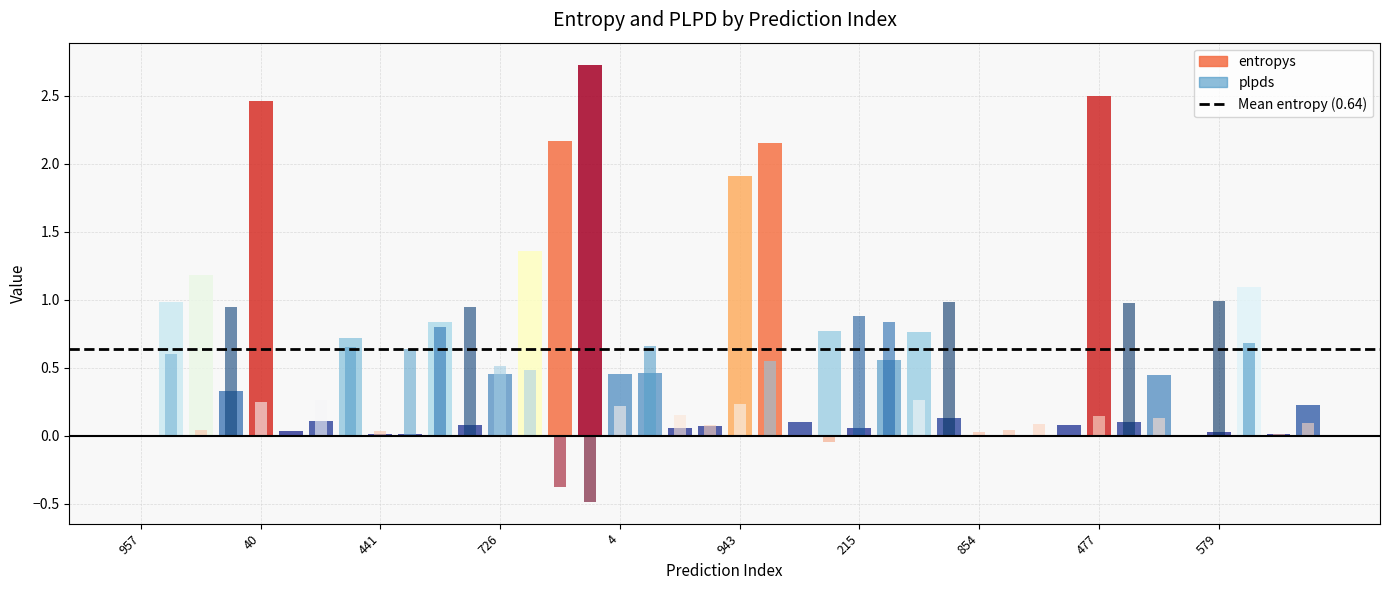

How many groups of bars are there?

40